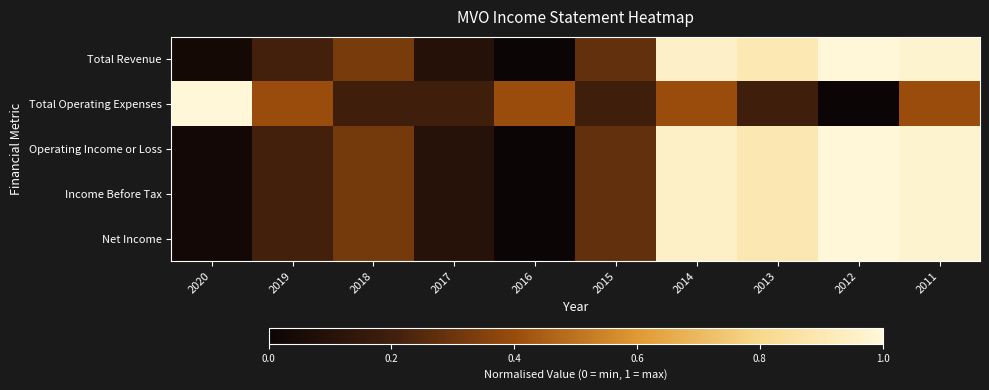

At 2013, list the series in order from largest to smallest.

Total Revenue, Operating Income or Loss, Income Before Tax, Net Income, Total Operating Expenses